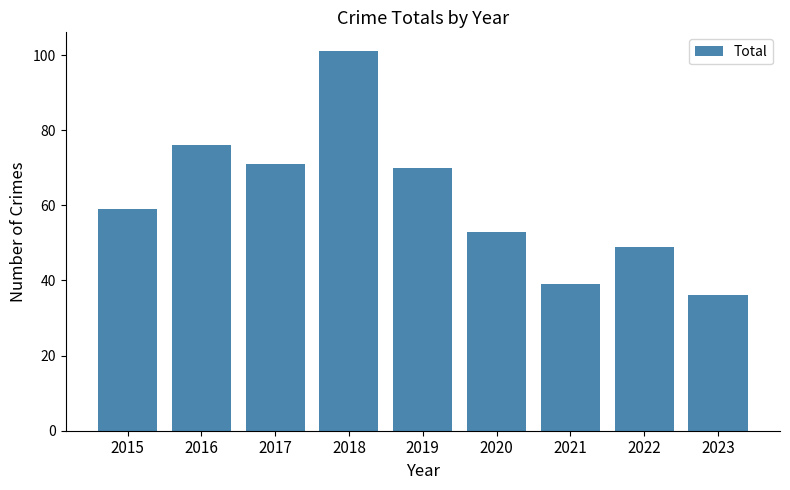

Reading right to left, what are all the values shown in this chart?

36	49	39	53	70	101	71	76	59